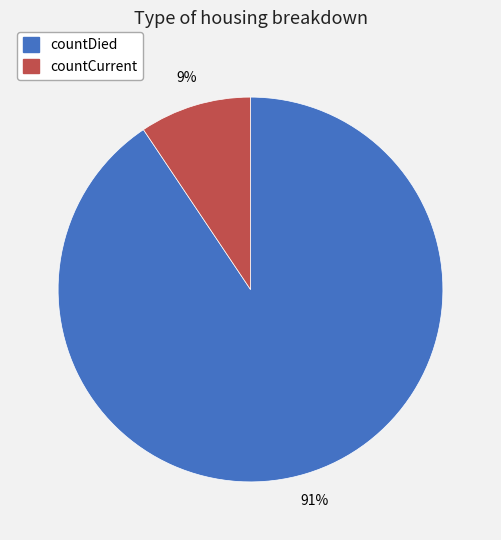

Which has a higher value, countDied or countCurrent?

countDied